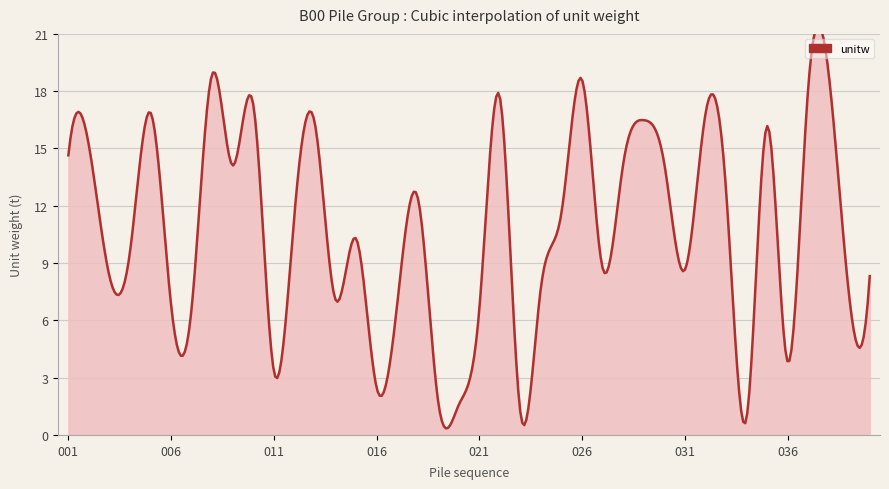

What is the approximate value at 020?

1.6